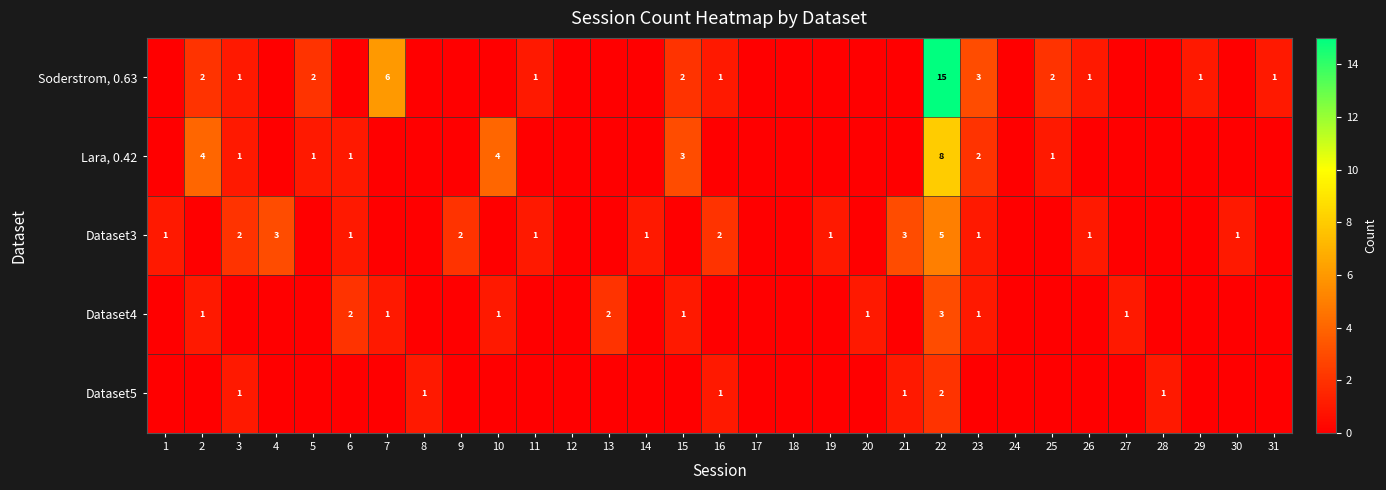

Which has a higher value, 6 or 29?

29